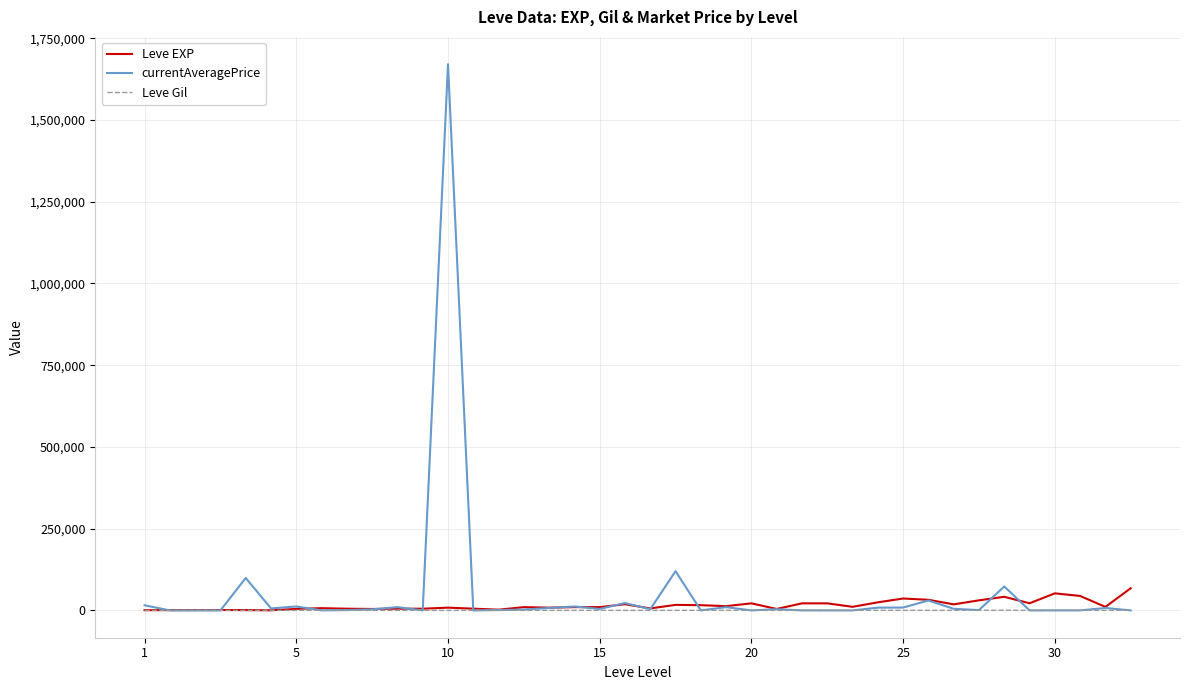

What is the greatest value displayed?

1670668